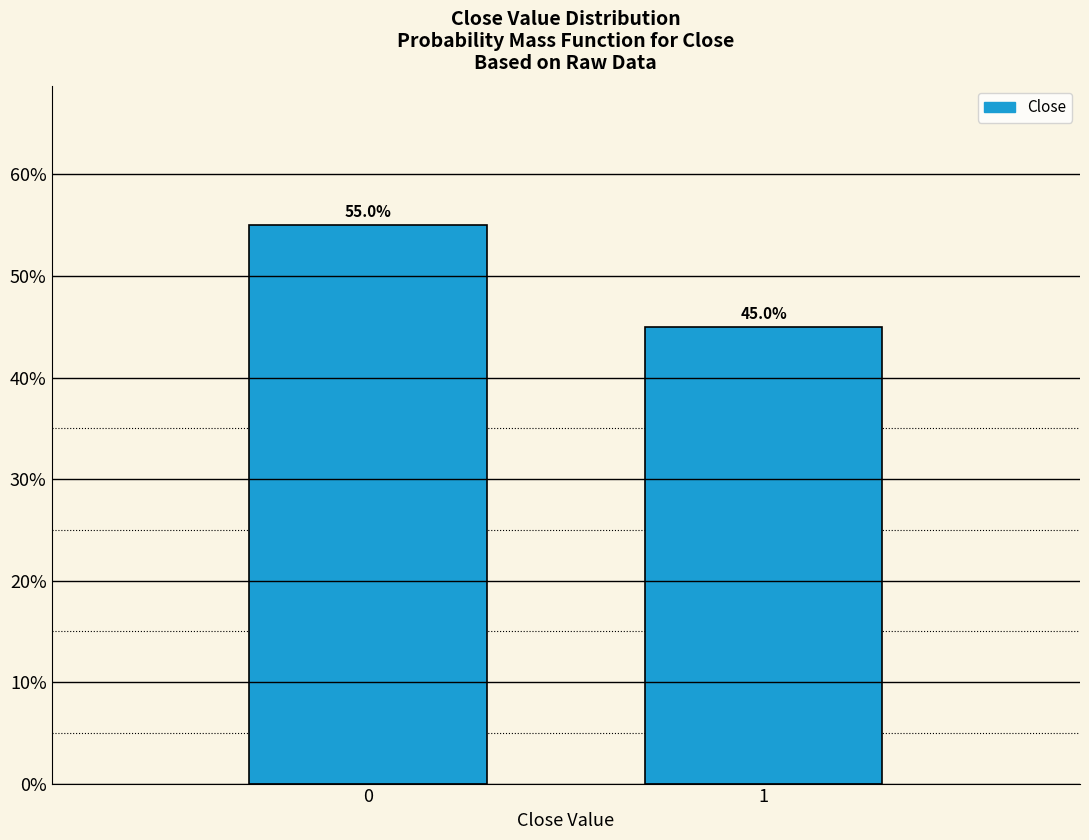

Reading right to left, what are all the values shown in this chart?

45.0	55.0